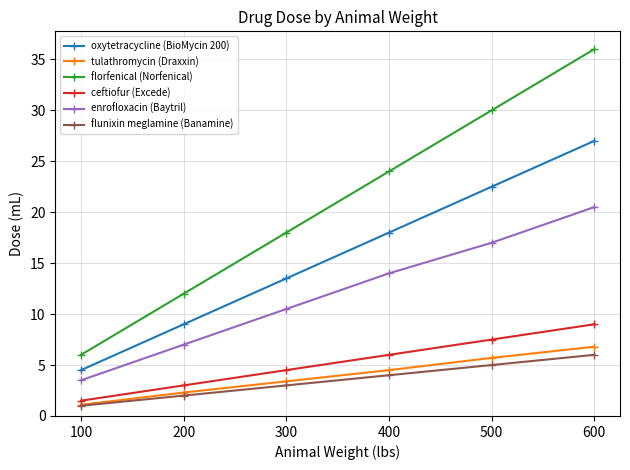

True or false: florfenical (Norfenical) has more than 2 points higher than both neighbors.

False